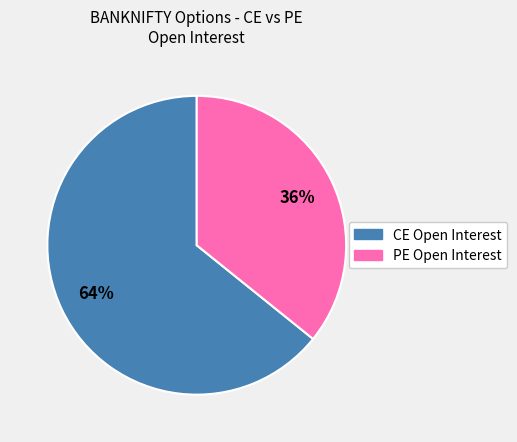

To the nearest percent, what is the average slice percentage?

50%